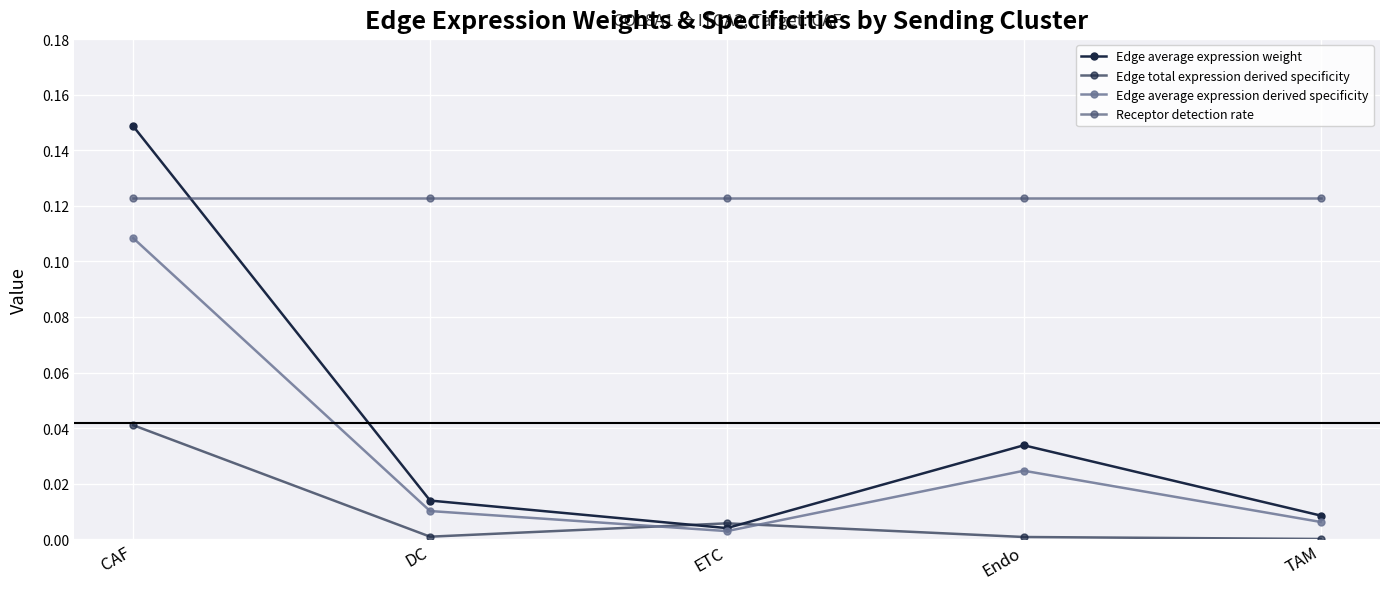

What is the total value across all series at DC?

0.1